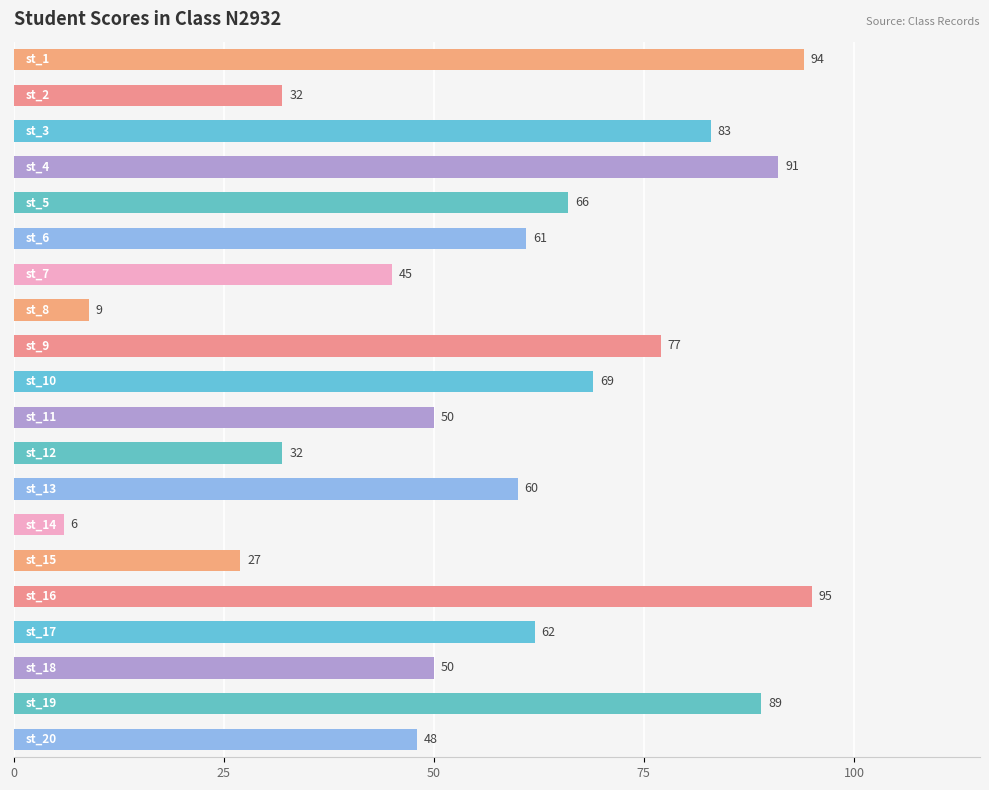

Are the bars horizontal?

Yes